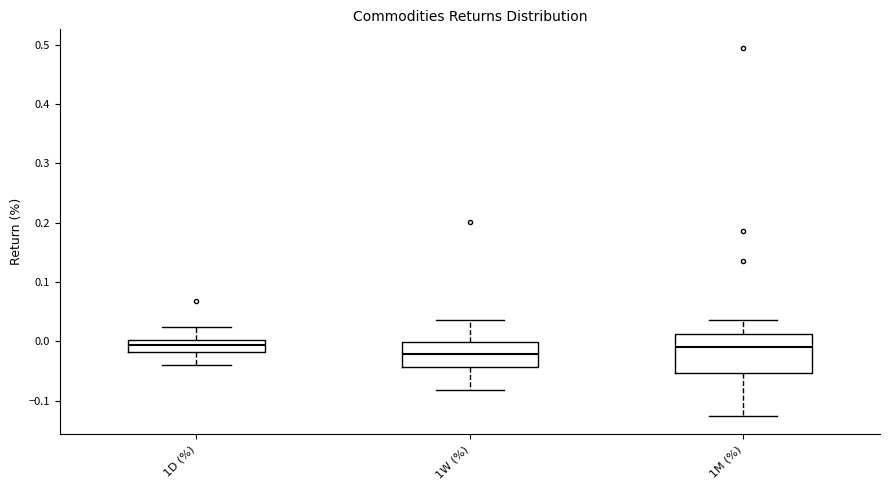

Reading left to right, transcribe this box plot: for each box, give where its median line is, the range the box spans, and where its two whiskers end, as read against the y-axis. The values are not printed on the chart, so give them approximately, as read against the axis.

1D (%): median -0.01, box -0.02 to 0.00, whiskers -0.04 to 0.02
1W (%): median -0.02, box -0.04 to 0.00, whiskers -0.08 to 0.04
1M (%): median -0.01, box -0.05 to 0.01, whiskers -0.13 to 0.04